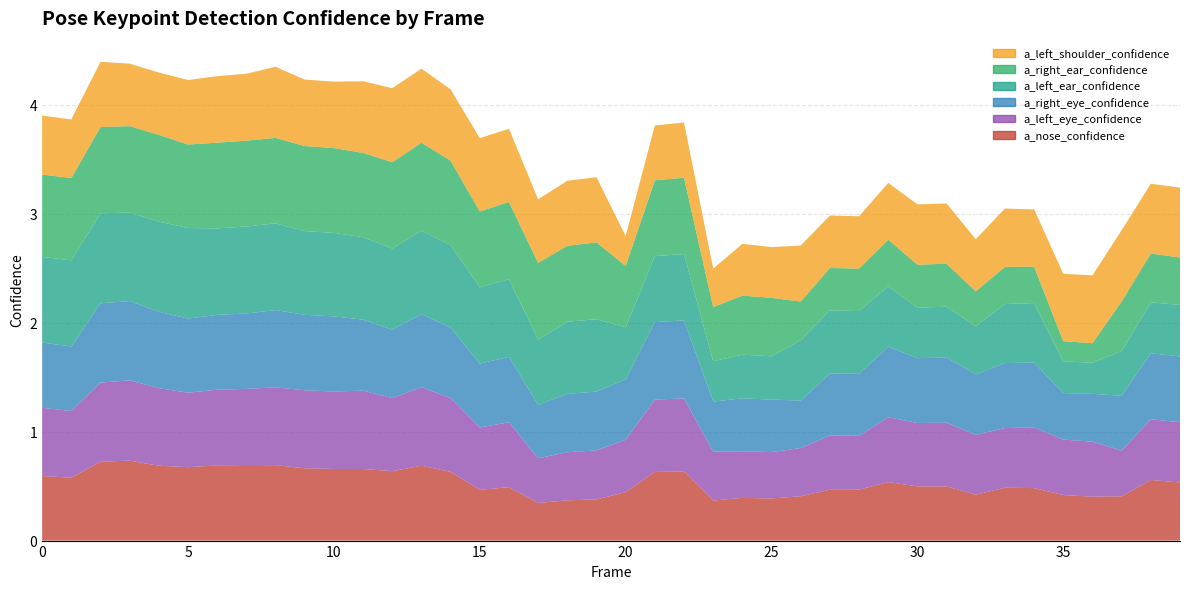

Reading left to right, list all the values displayed in this chart.

a_nose_confidence: 0.6	0.6	0.7	0.7	0.7	0.7	0.7	0.7	0.7	0.7	0.7	0.7	0.6	0.7	0.6	0.5	0.5	0.3	0.4	0.4	0.4	0.6	0.6	0.4	0.4	0.4	0.4	0.5	0.5	0.5	0.5	0.5	0.4	0.5	0.5	0.4	0.4	0.4	0.6	0.5
a_left_eye_confidence: 0.6	0.6	0.7	0.7	0.7	0.7	0.7	0.7	0.7	0.7	0.7	0.7	0.7	0.7	0.7	0.6	0.6	0.4	0.4	0.4	0.5	0.7	0.7	0.4	0.4	0.4	0.4	0.5	0.5	0.6	0.6	0.6	0.5	0.5	0.6	0.5	0.5	0.4	0.6	0.6
a_right_eye_confidence: 0.6	0.6	0.7	0.7	0.7	0.7	0.7	0.7	0.7	0.7	0.7	0.7	0.6	0.7	0.6	0.6	0.6	0.5	0.5	0.5	0.6	0.7	0.7	0.5	0.5	0.5	0.4	0.6	0.6	0.6	0.6	0.6	0.6	0.6	0.6	0.4	0.4	0.5	0.6	0.6
a_left_ear_confidence: 0.8	0.8	0.8	0.8	0.8	0.8	0.8	0.8	0.8	0.8	0.8	0.8	0.7	0.8	0.8	0.7	0.7	0.6	0.7	0.7	0.5	0.6	0.6	0.4	0.4	0.4	0.6	0.6	0.6	0.6	0.5	0.5	0.4	0.5	0.5	0.3	0.3	0.4	0.5	0.5
a_right_ear_confidence: 0.8	0.8	0.8	0.8	0.8	0.8	0.8	0.8	0.8	0.8	0.8	0.8	0.8	0.8	0.8	0.7	0.7	0.7	0.7	0.7	0.6	0.7	0.7	0.5	0.5	0.5	0.4	0.4	0.4	0.4	0.4	0.4	0.3	0.3	0.3	0.2	0.2	0.5	0.4	0.4
a_left_shoulder_confidence: 0.5	0.5	0.6	0.6	0.6	0.6	0.6	0.6	0.7	0.6	0.6	0.7	0.7	0.7	0.7	0.7	0.7	0.6	0.6	0.6	0.3	0.5	0.5	0.4	0.5	0.5	0.5	0.5	0.5	0.5	0.6	0.6	0.5	0.5	0.5	0.6	0.6	0.7	0.6	0.6